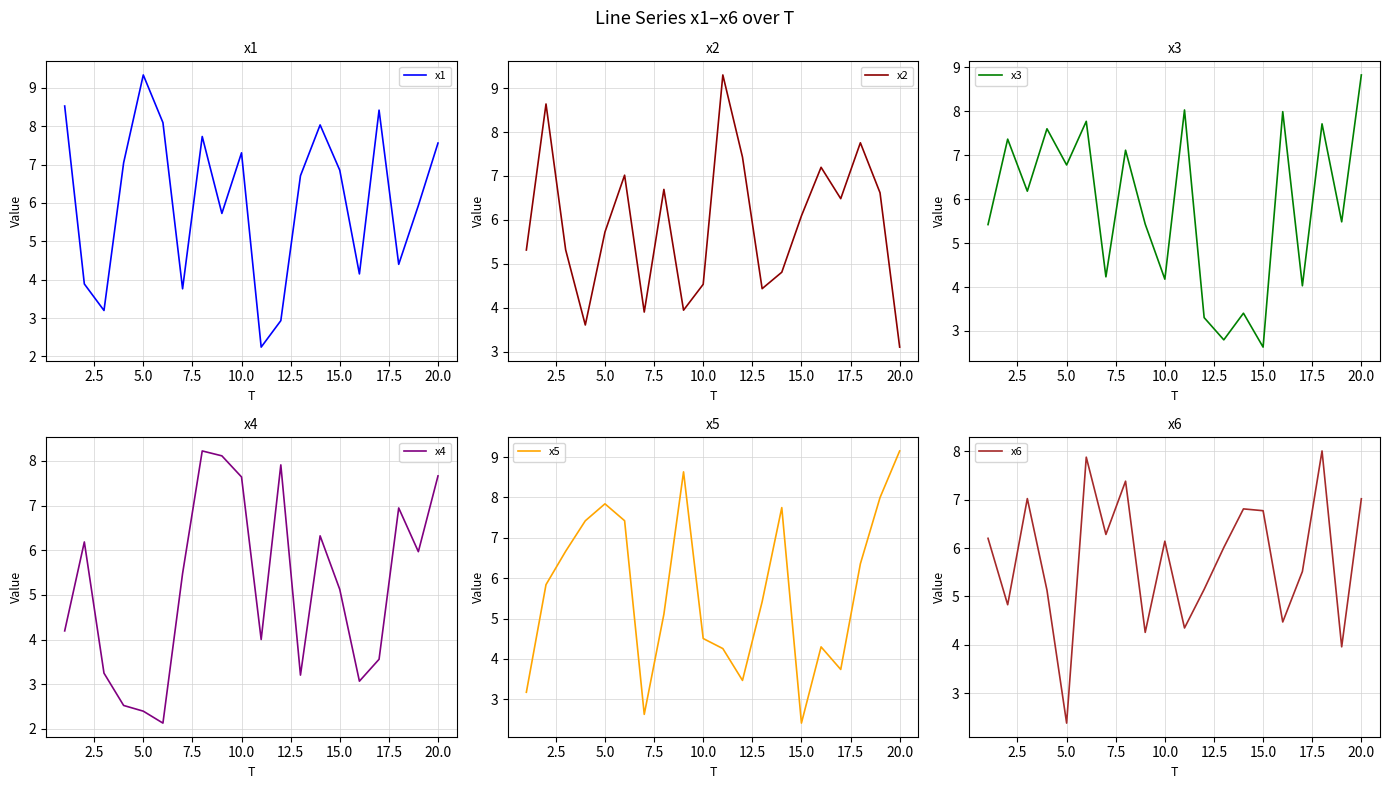

How many data points in x1 are less than 6?

9